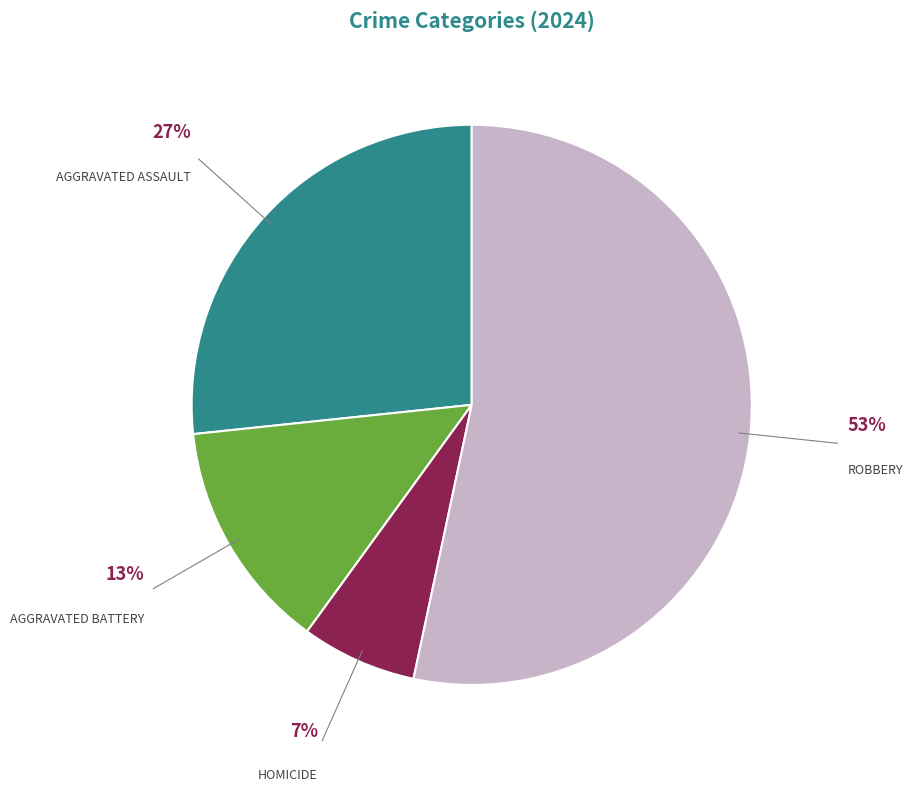

To the nearest percent, what is the average slice percentage?

25%